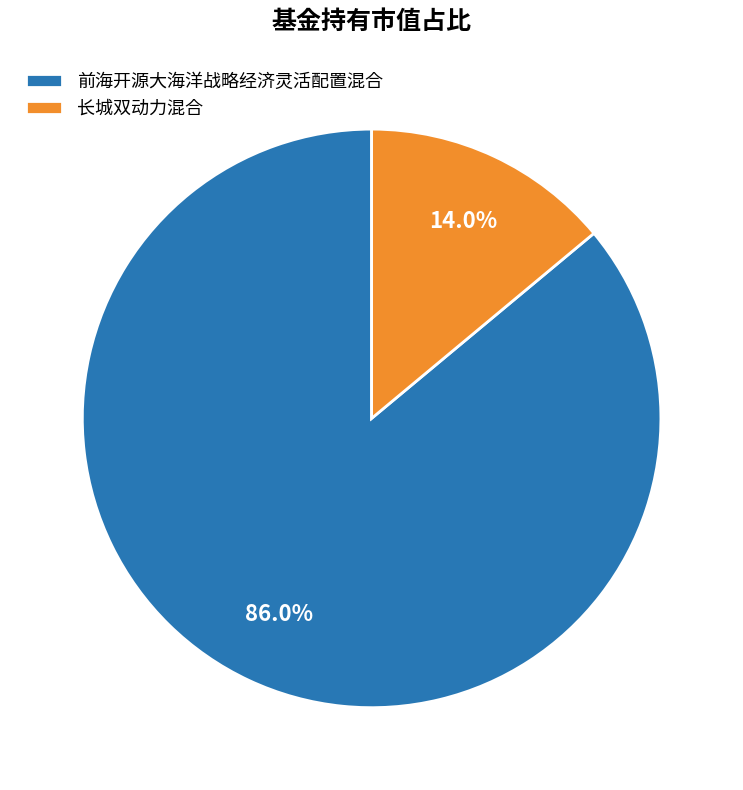

What is the ratio of the value at 长城双动力混合 to the value at 前海开源大海洋战略经济灵活配置混合?

0.2